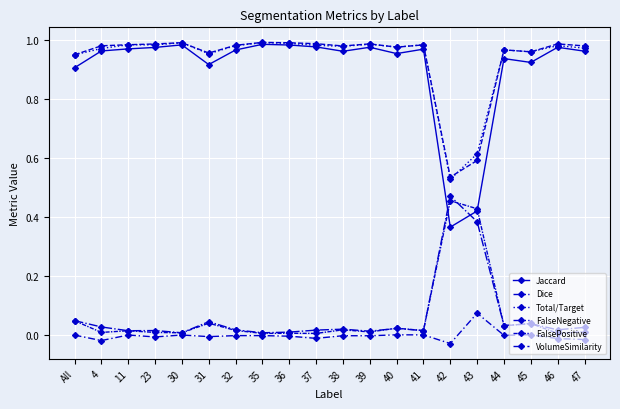

What position from the left is 23?

4